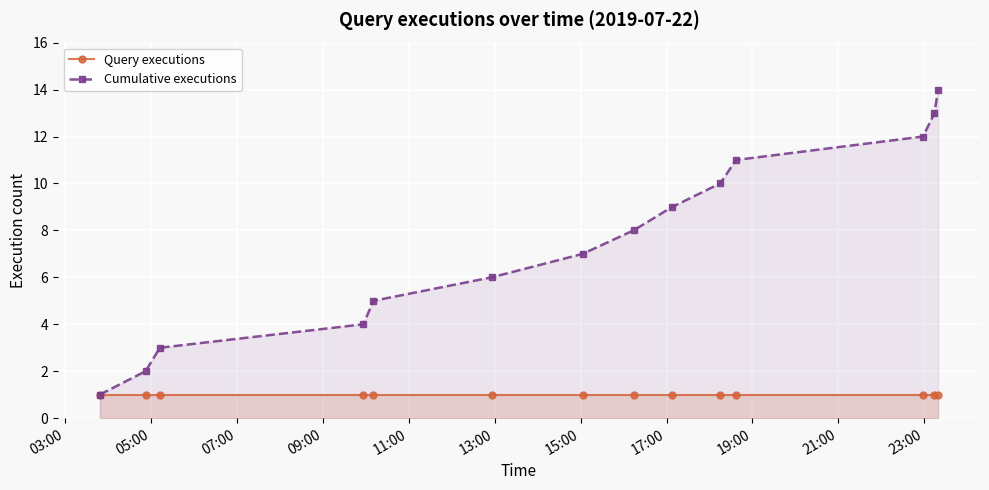

Reading left to right, transcribe all the data shown in this chart.

Query executions: 1	1	1	1	1	1	1	1	1	1	1	1	1	1
Cumulative executions: 1	2	3	4	5	6	7	8	9	10	11	12	13	14